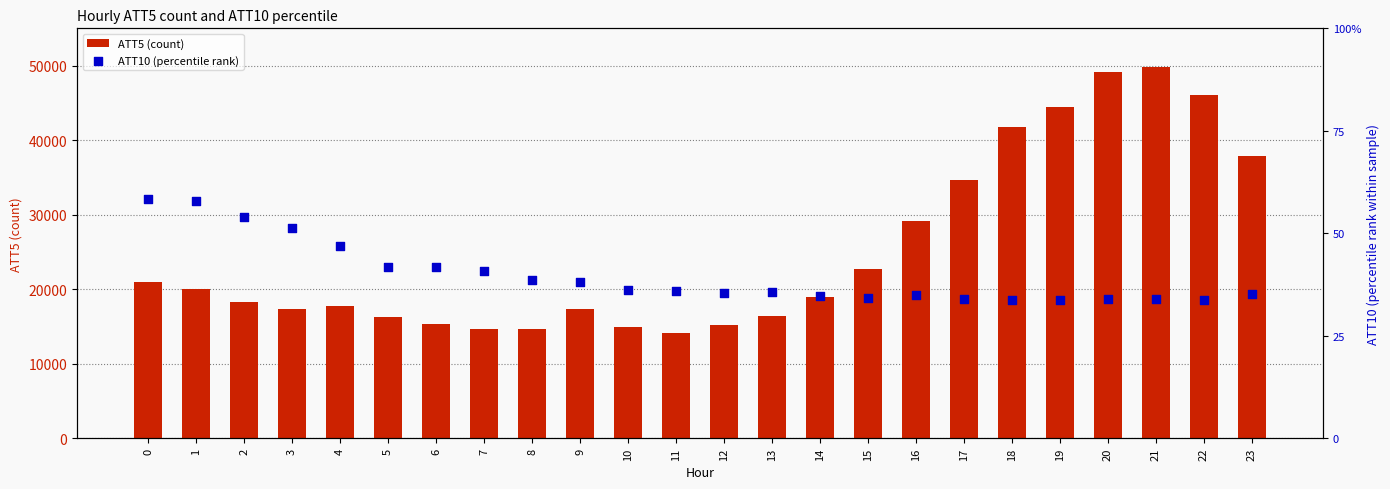

What are all the series names shown in the legend?

ATT5 (count), ATT10 (percentile rank)